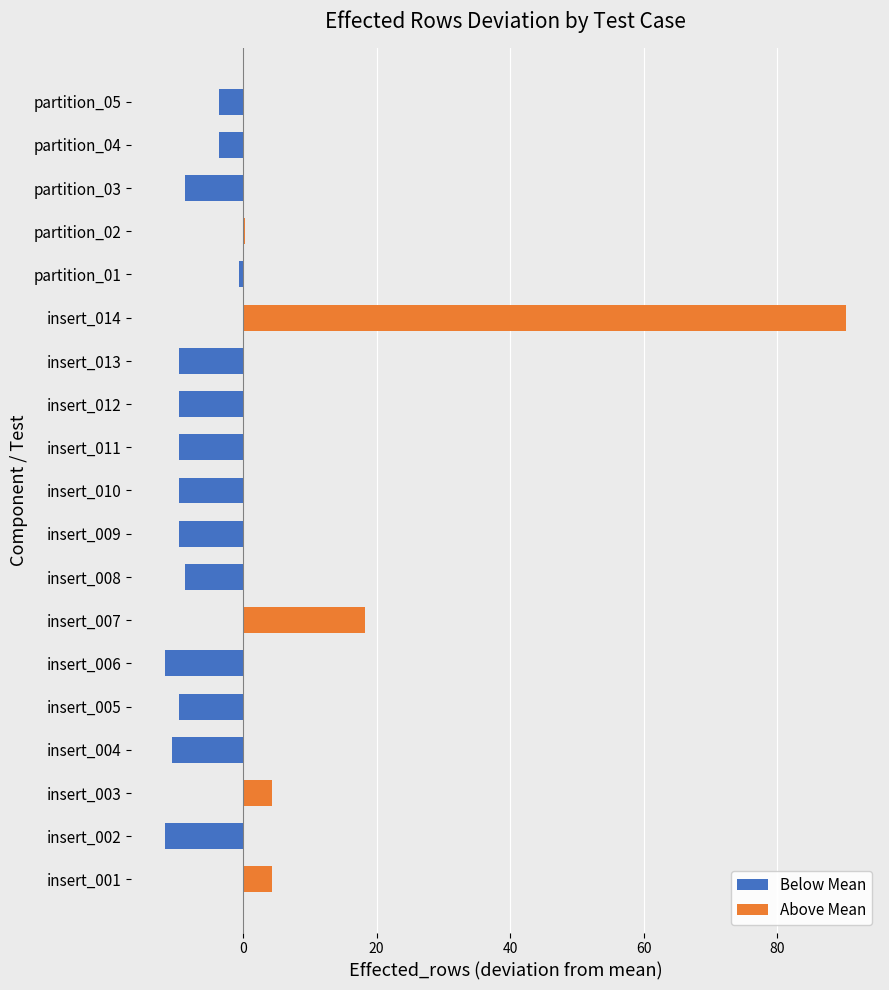

Between insert_005 and insert_010, which is larger?

insert_005